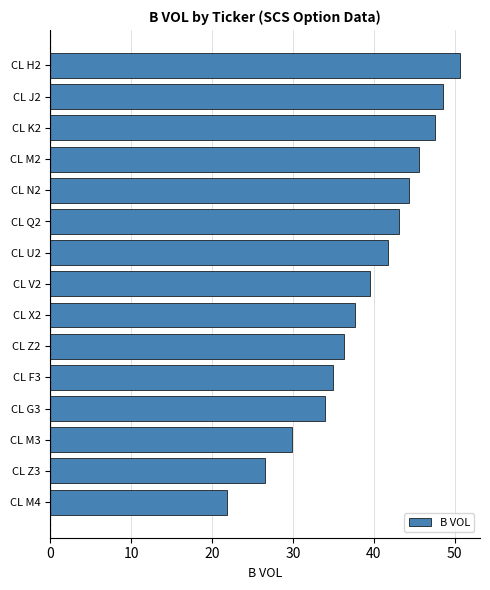

Reading top to bottom, transcribe all the data shown in this chart.

50.6	48.6	47.6	45.6	44.3	43.1	41.7	39.5	37.7	36.3	35.0	33.9	29.9	26.5	21.8